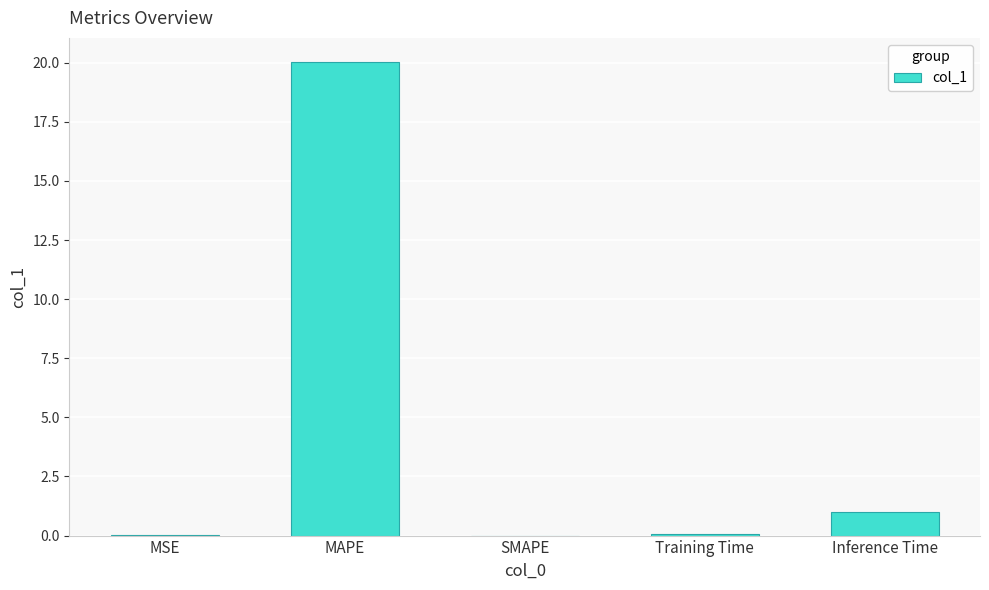

The value at SMAPE is 0.0. True or false?

True